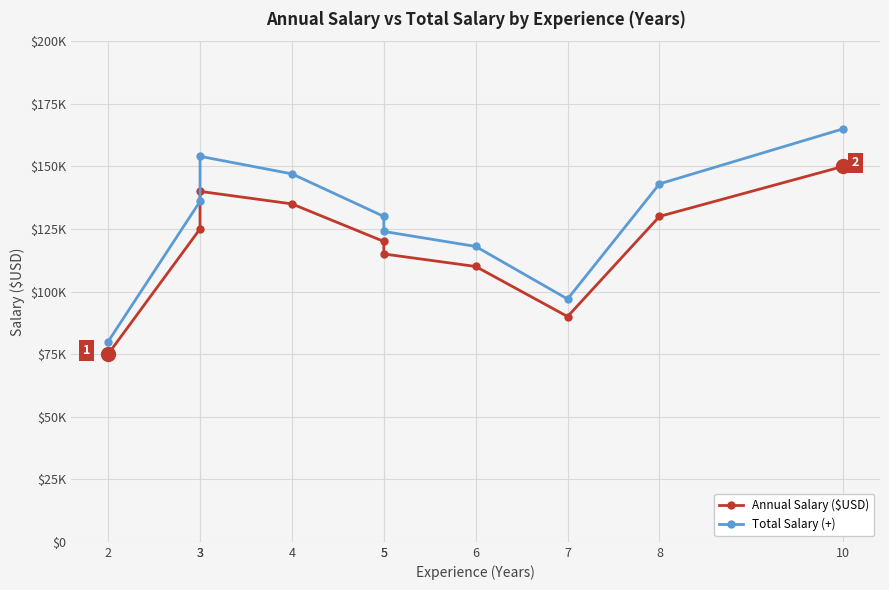

Reading left to right, extract all data points from this chart.

Annual Salary ($USD): 2=75000	3=125000	3=140000	4=135000	5=120000	5=115000	6=110000	7=90000	8=130000	10=150000
Total Salary (+): 2=80000	3=136000	3=154000	4=147000	5=130000	5=124000	6=118000	7=97000	8=143000	10=165000